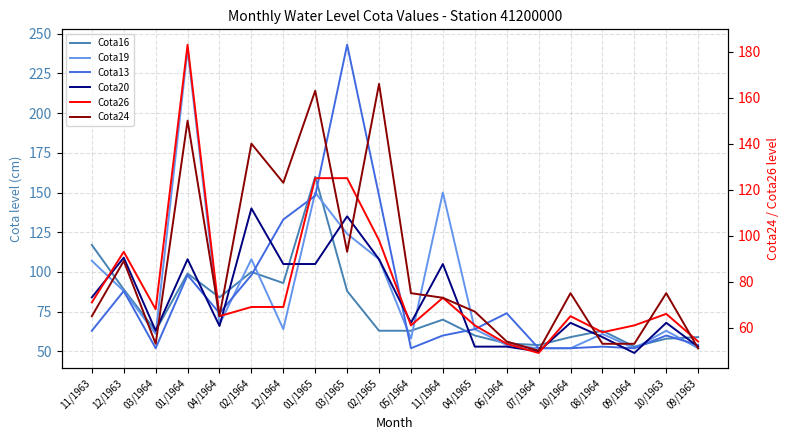

How many series are shown in this chart?

6